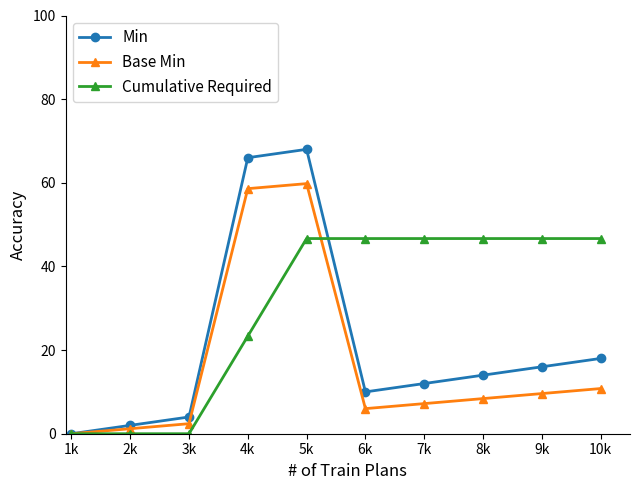

Where is the first local maximum for Base Min?

5k